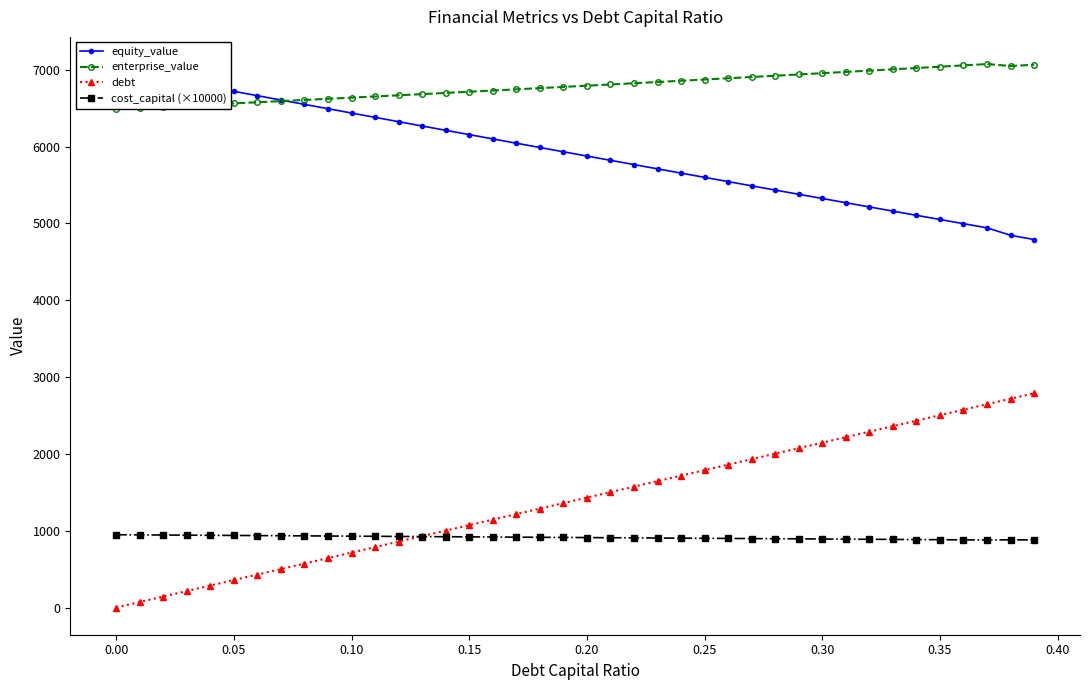

True or false: debt has more than 2 points higher than both neighbors.

False